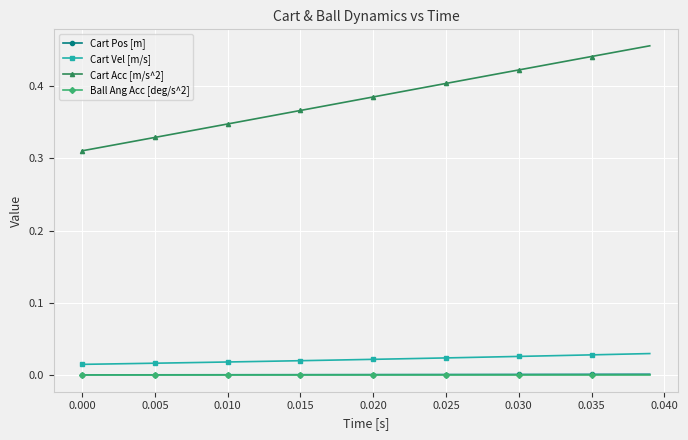

Which series has the largest range (max minus min)?

Cart Acc [m/s^2]